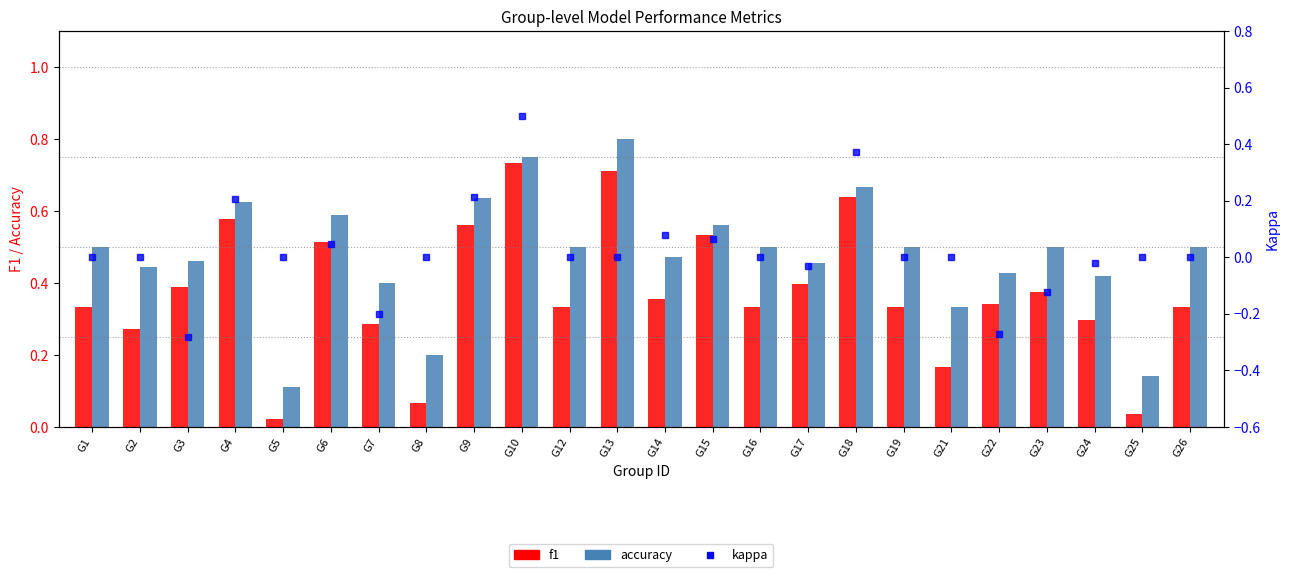

The accuracy series shows 0.8 at G16. True or false?

False